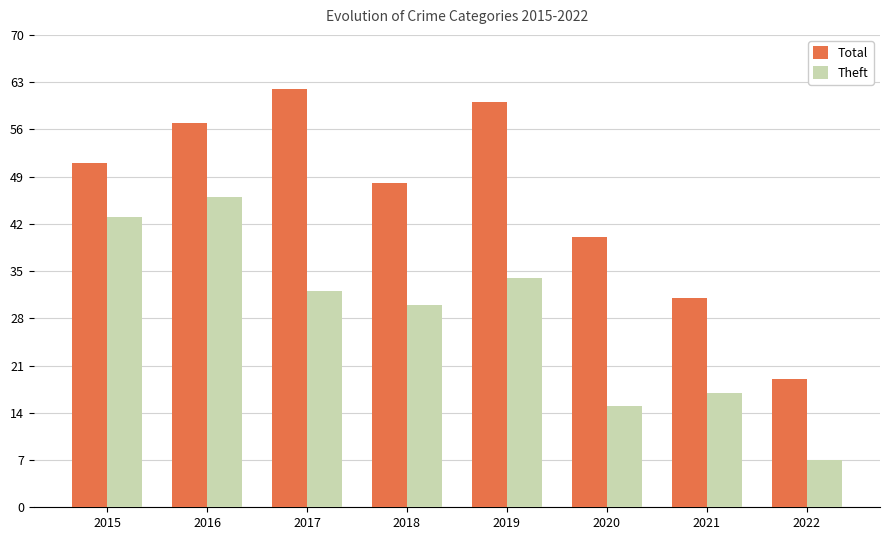

Which label corresponds to the largest value in the chart?

2017